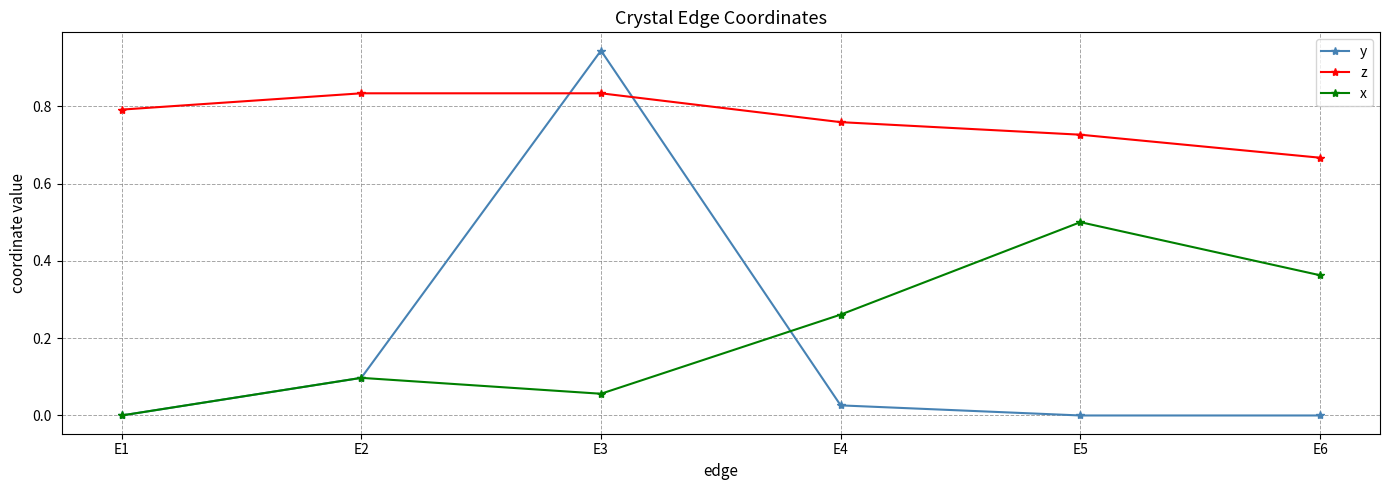

Is the value of z at E3 greater than the value of x at E2?

Yes